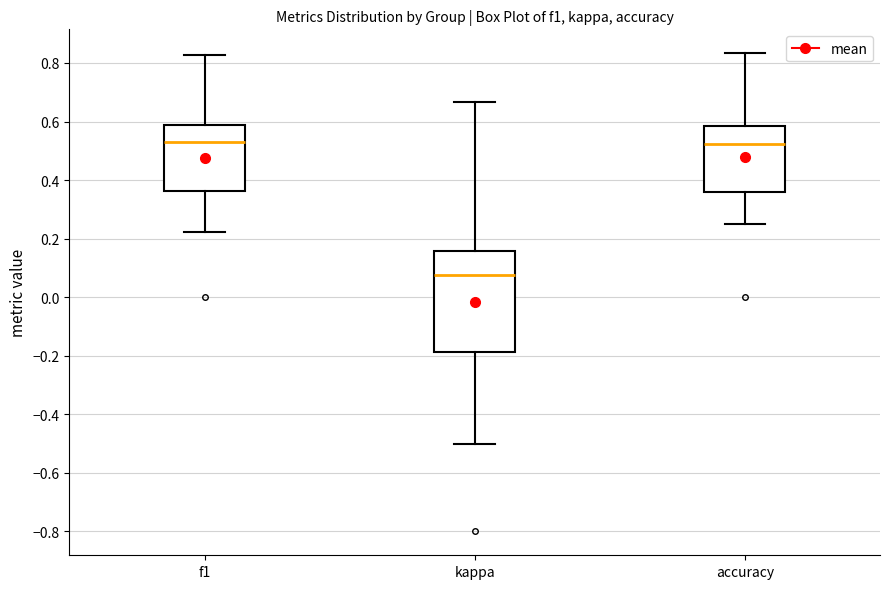

Reading left to right, transcribe this box plot: for each box, give where its median line is, the range the box spans, and where its two whiskers end, as read against the y-axis. The values are not printed on the chart, so give them approximately, as read against the axis.

f1: median 0.52, box 0.36 to 0.58, whiskers 0.22 to 0.82
kappa: median 0.08, box -0.18 to 0.16, whiskers -0.50 to 0.66
accuracy: median 0.52, box 0.36 to 0.58, whiskers 0.26 to 0.84